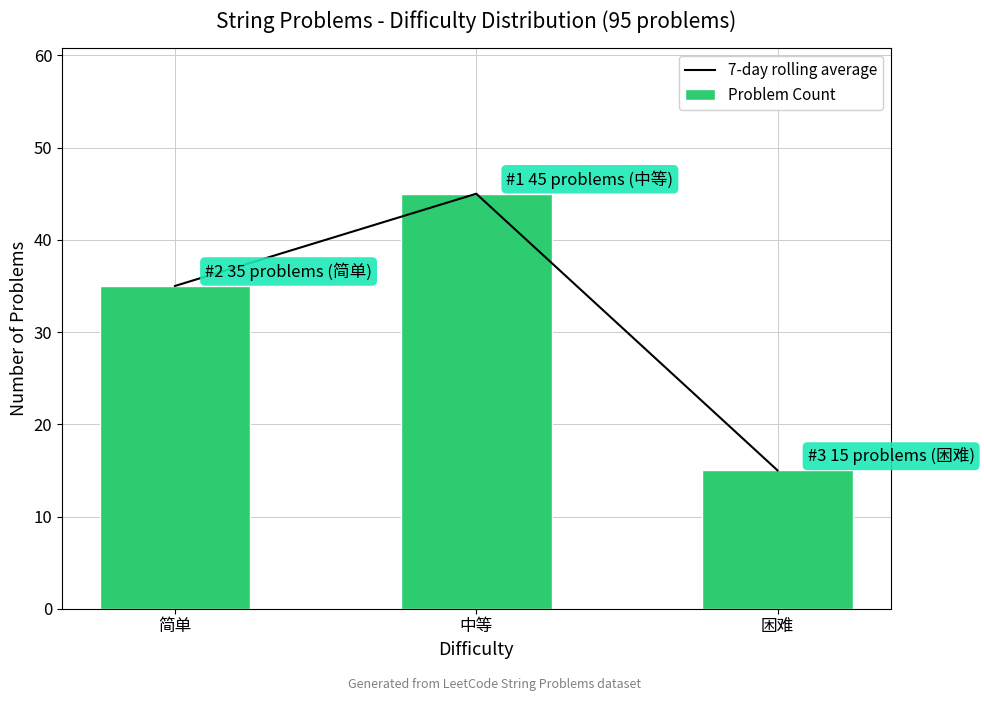

At which label is Problem Count closest to 30?

简单